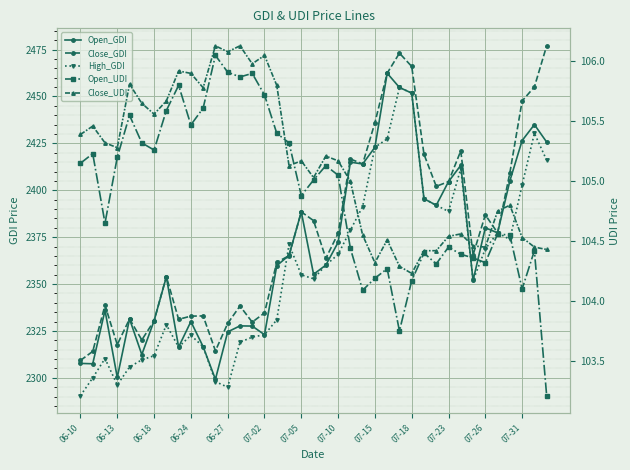

True or false: Open_UDI and High_GDI cross at least once.

False